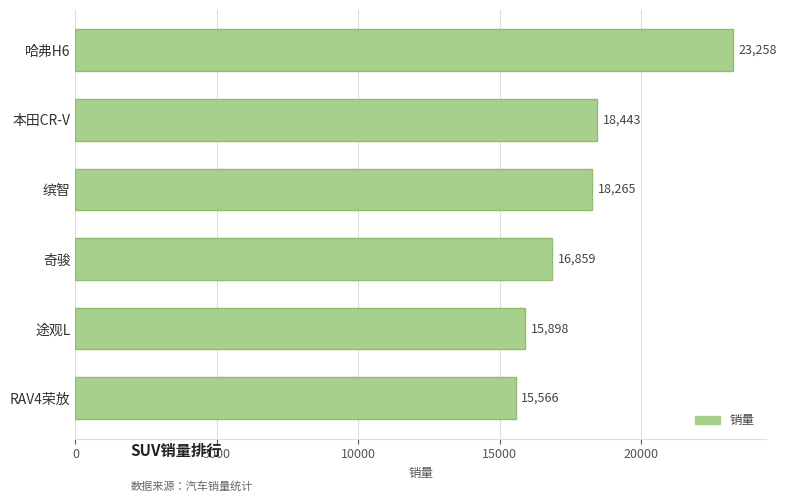

List the labels in order of value, largest first.

哈弗H6, 本田CR-V, 缤智, 奇骏, 途观L, RAV4荣放